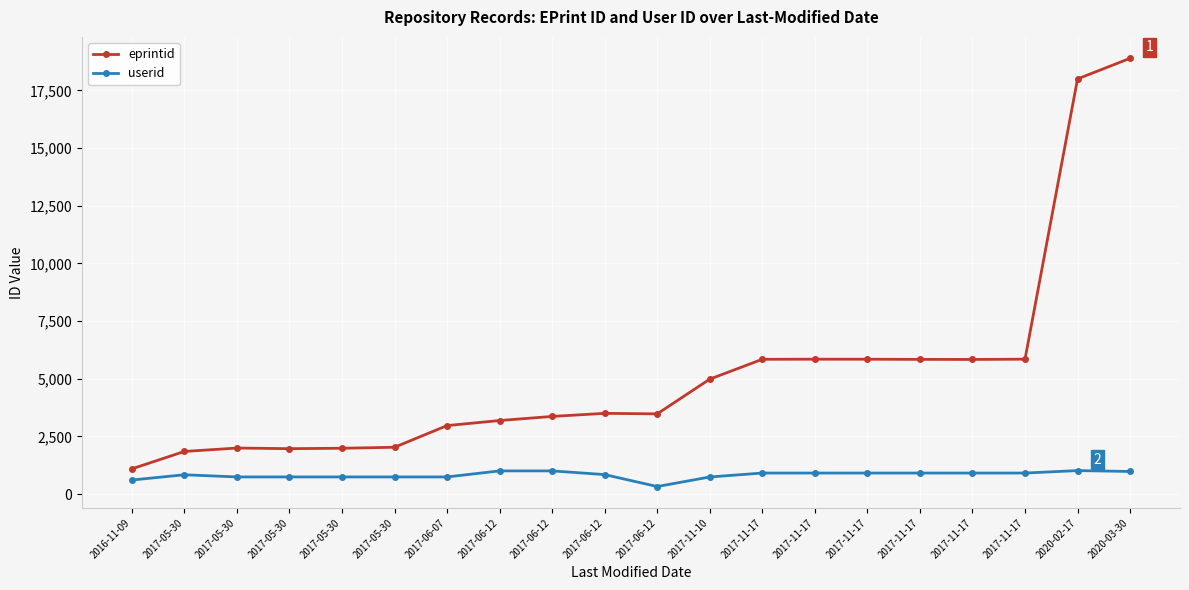

Which category has the lowest value in the userid series?

2017-06-12